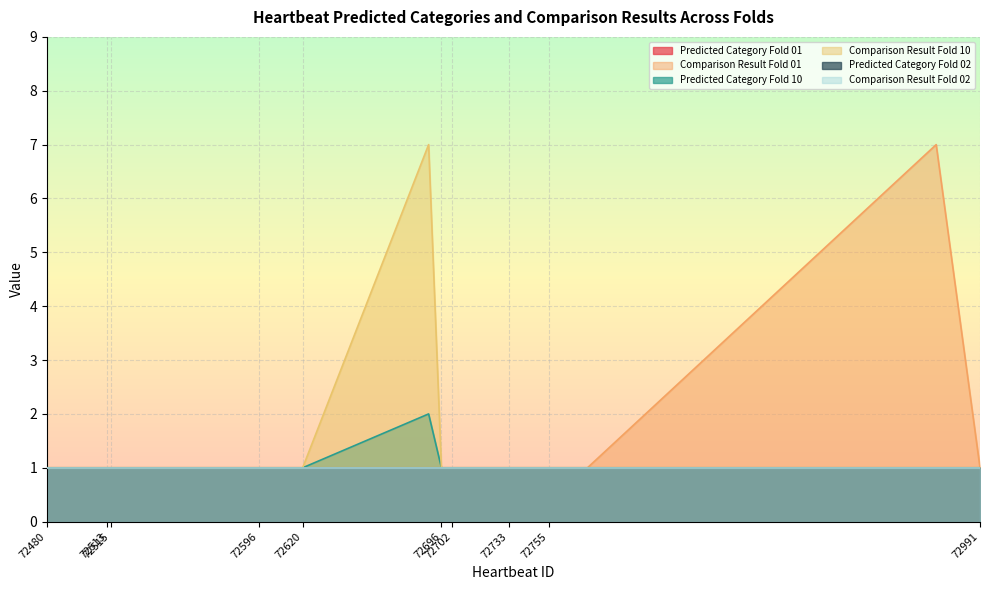

True or false: Comparison Result Fold 01 and Predicted Category Fold 10 cross at least once.

False